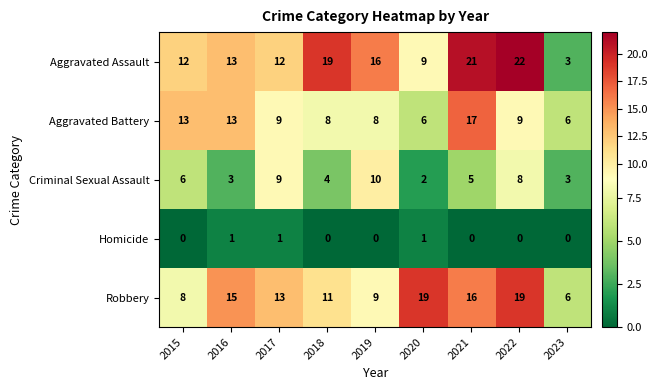

The value of Aggravated Assault at 2019 is 16. True or false?

True